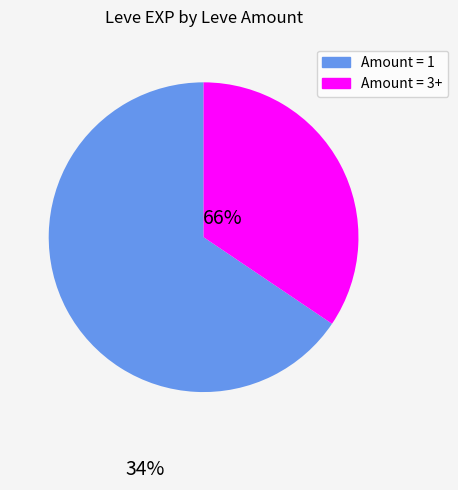

How many slices are in this pie chart?

2